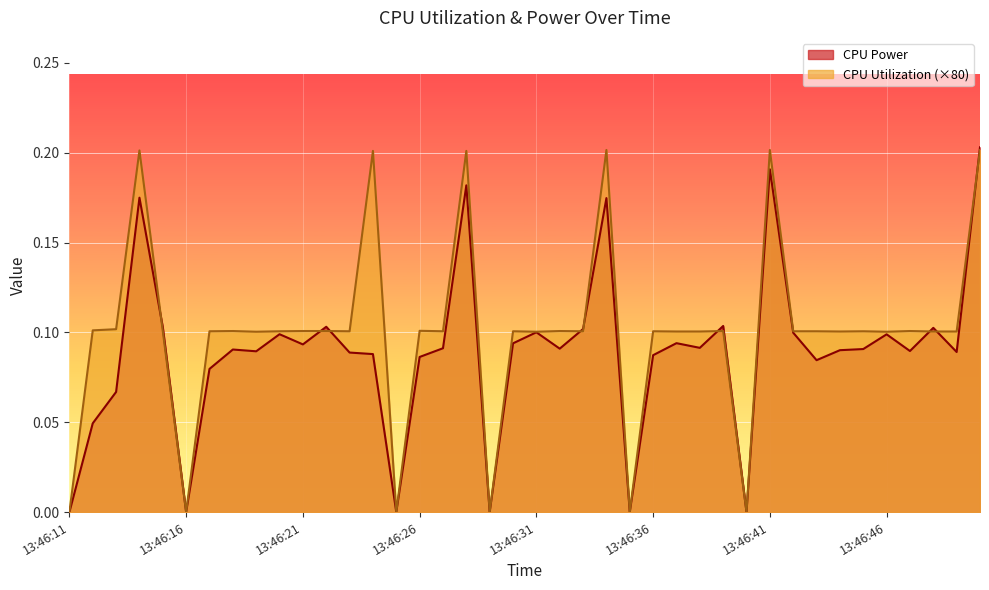

Rank the series at 13:46:35 from lowest to highest value.

CPU Power, CPU Utilization